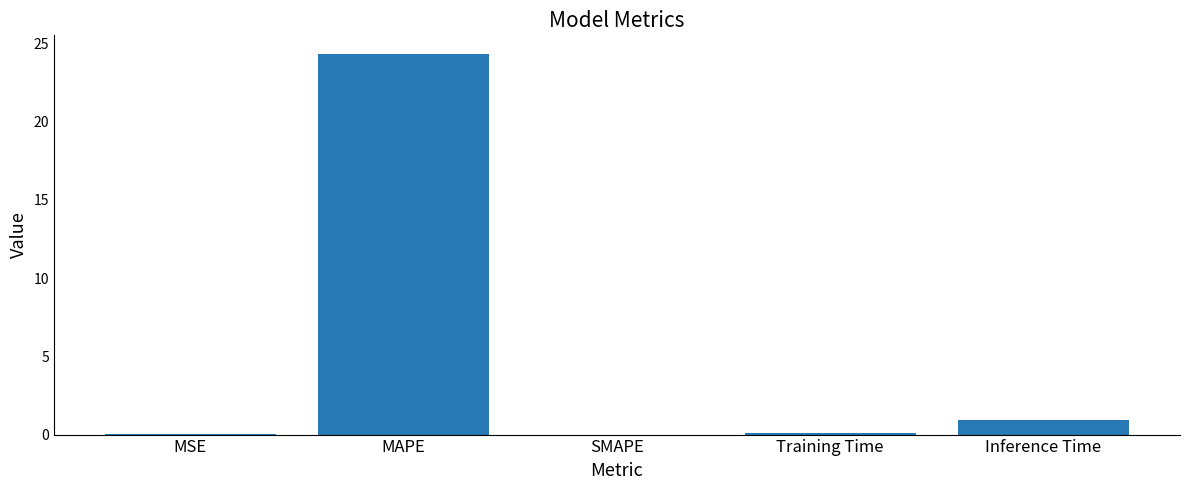

What is the greatest value displayed?

24.3